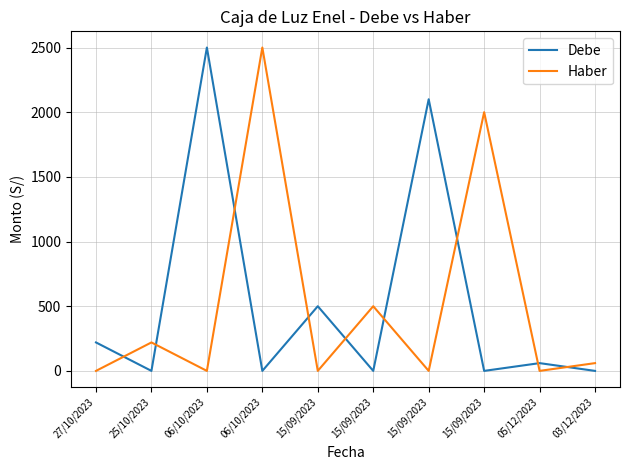

Is this an area chart (filled region under the line)?

No